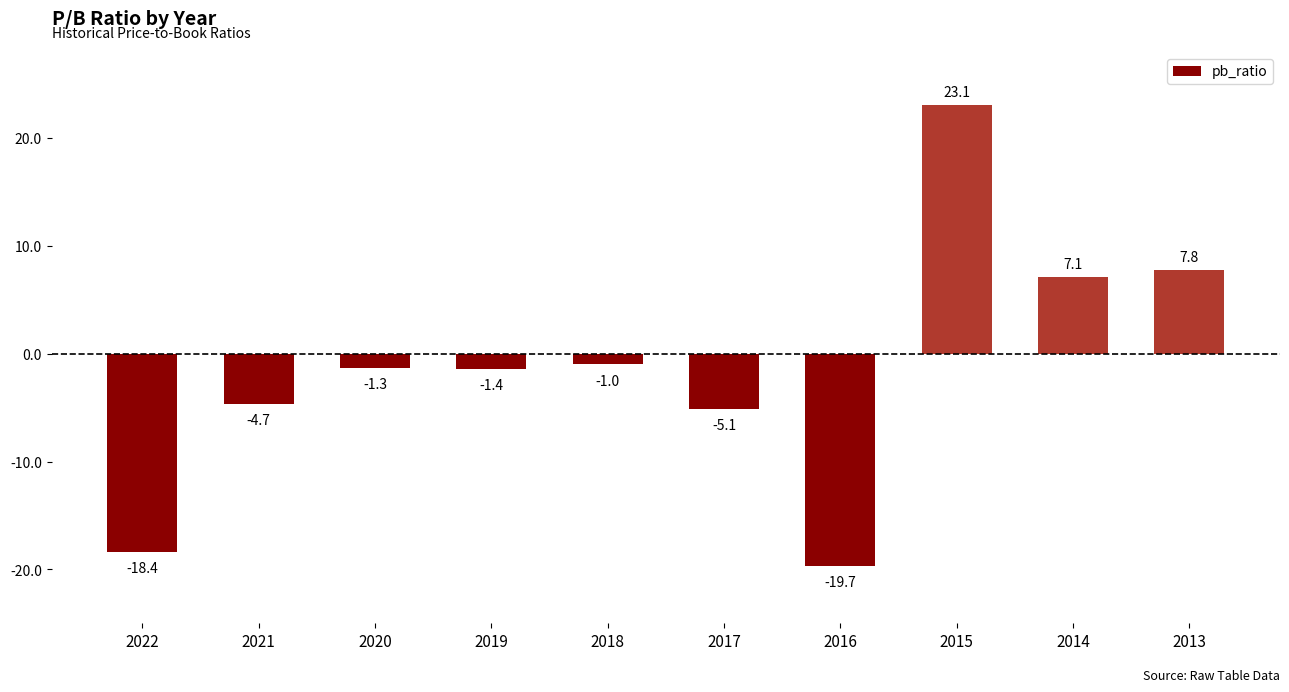

What is the sum of the values at 2016 and 2017?

-24.8